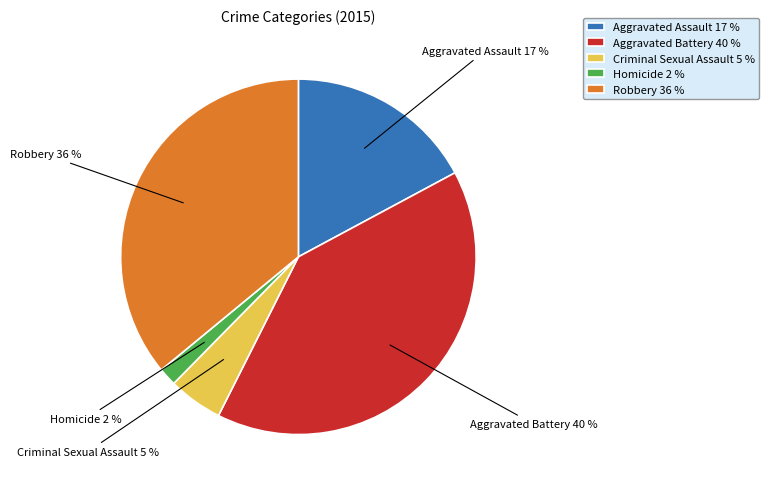

To the nearest percent, what percentage of the pie is Homicide?

2%